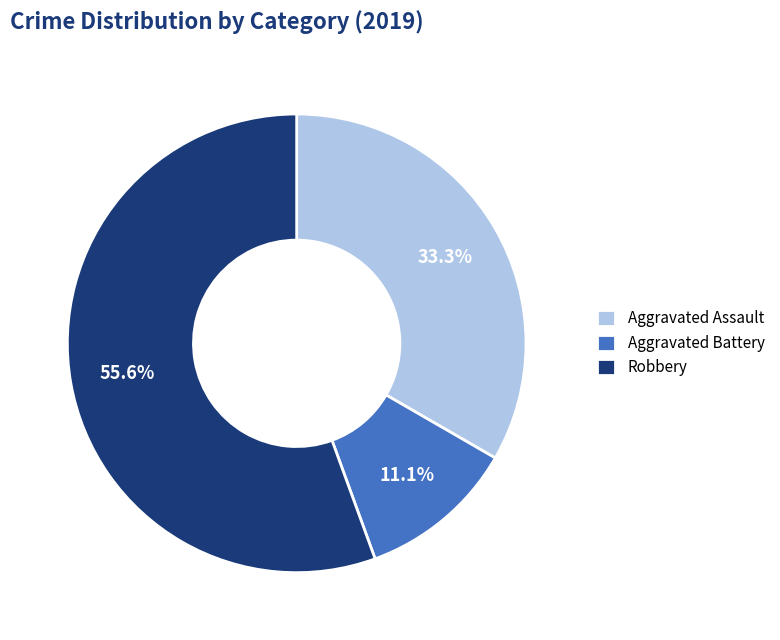

Does Robbery represent more than half of the total?

Yes